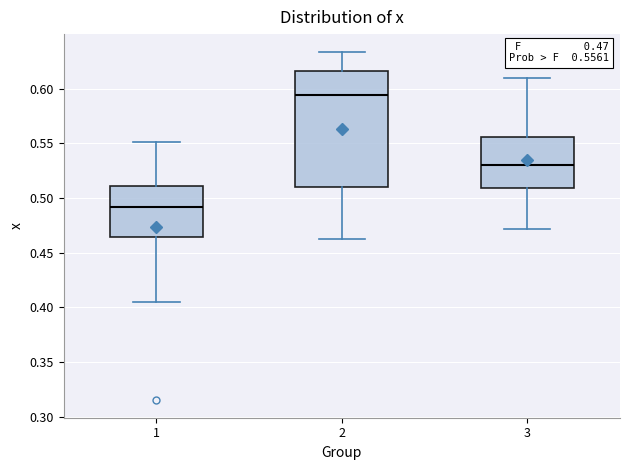

Which box is the tallest, from its lower edge to its upper edge?

2